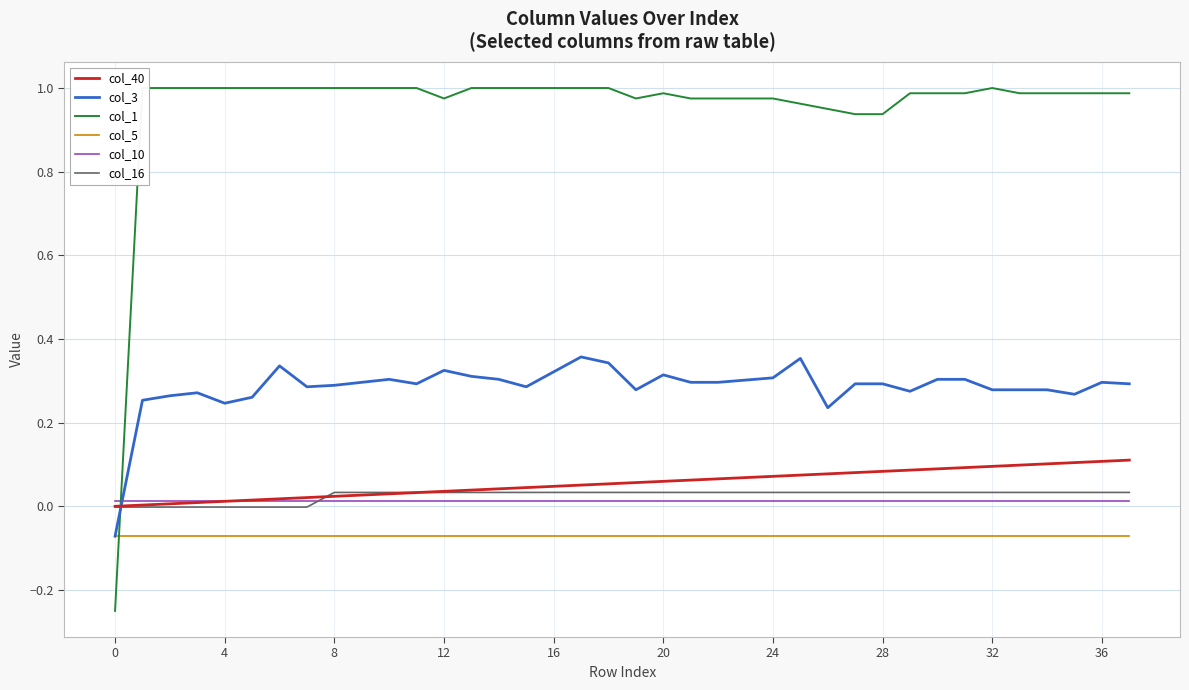

True or false: col_16 and col_5 cross at least once.

False